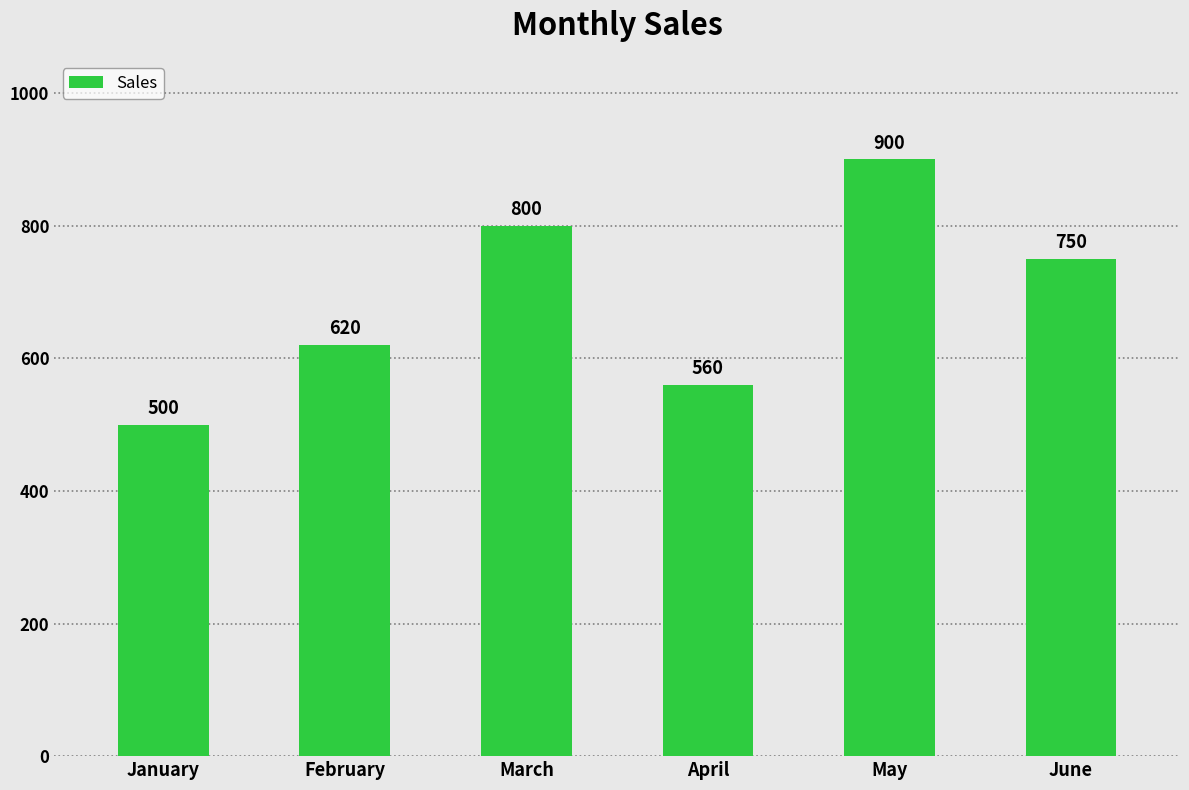

Which has a higher value, June or May?

May